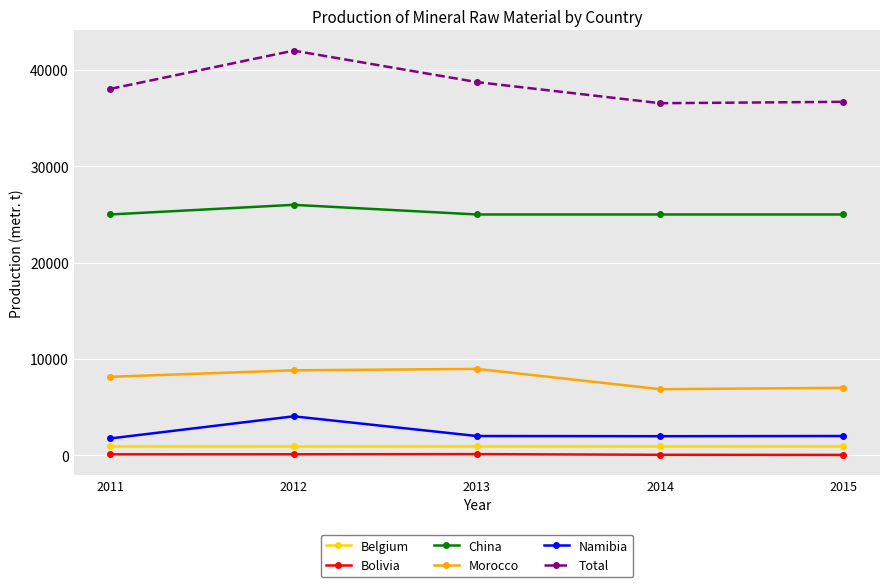

List the series in order of their peak value, highest first.

Total, China, Morocco, Namibia, Belgium, Bolivia